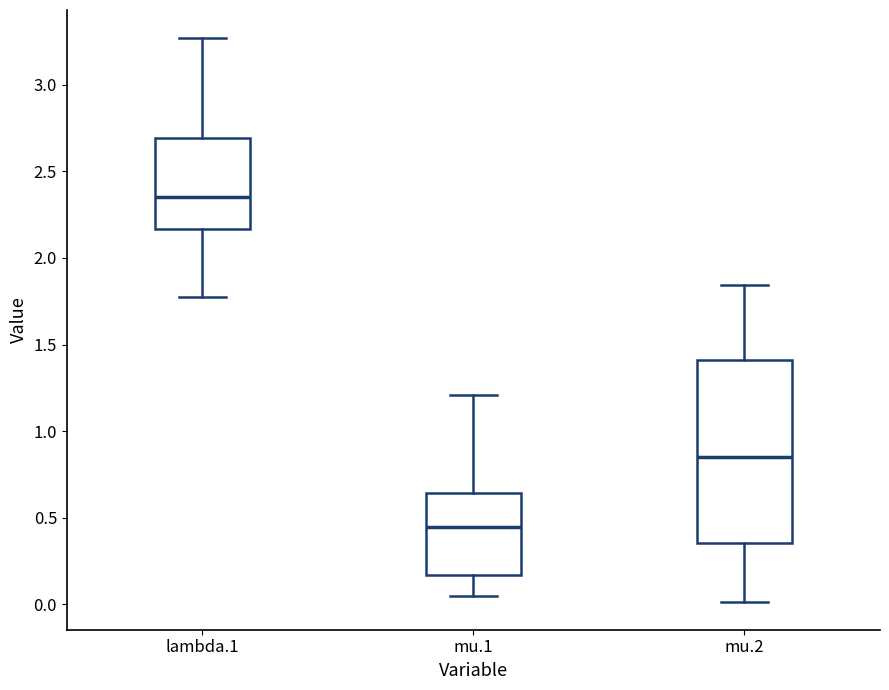

Which box is the tallest, from its lower edge to its upper edge?

mu.2